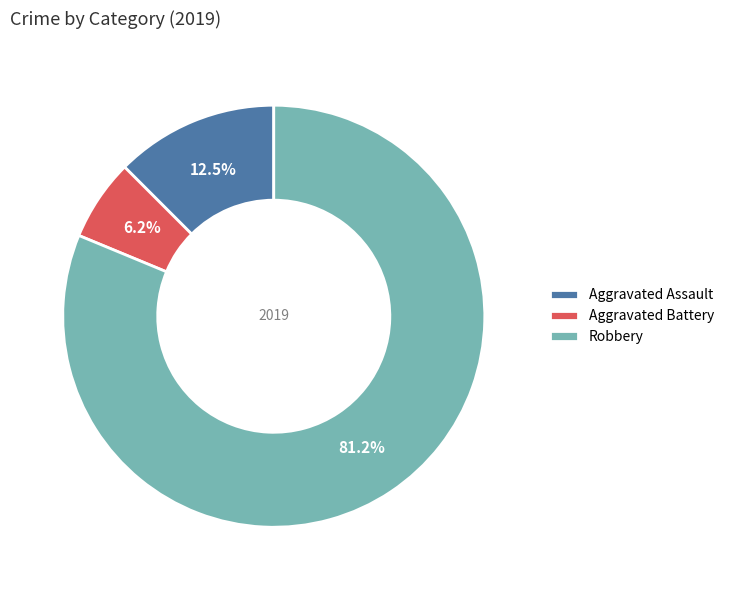

What is the smallest slice in the pie chart?

Aggravated Battery